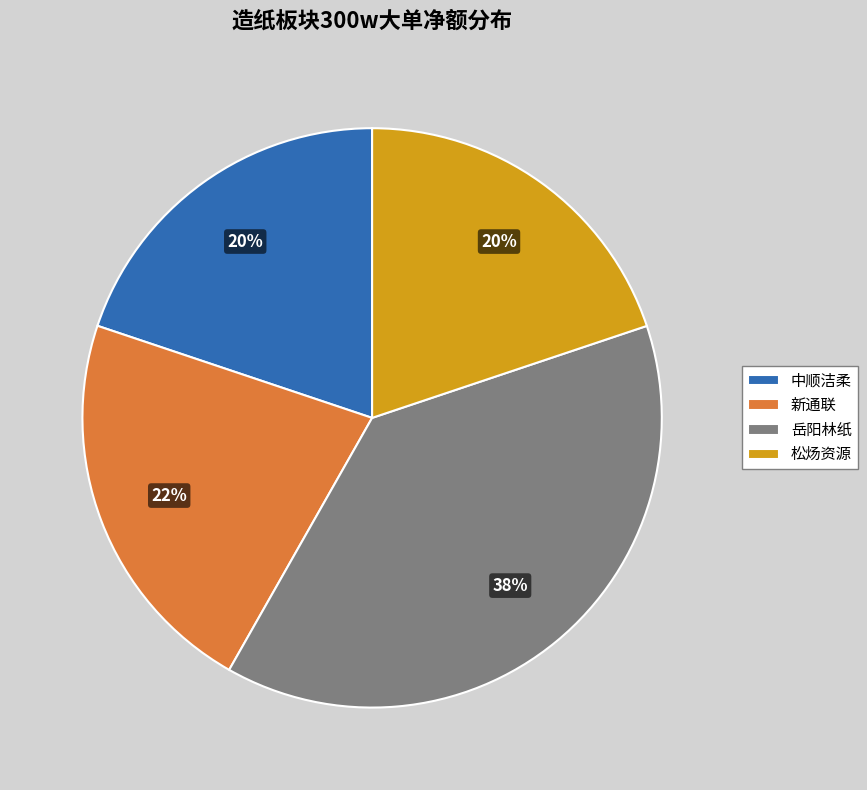

To the nearest percent, what portion does 松炀资源 represent?

20%